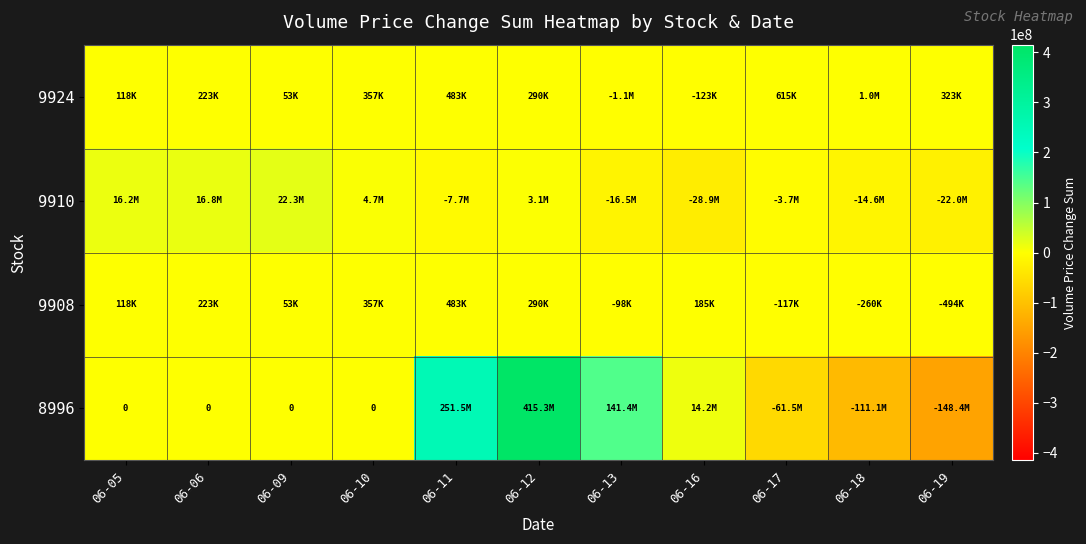

Is it true that 8996 equals 0.0 at 06-06?

True